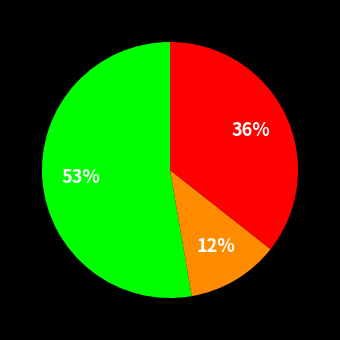

Does any single category account for the majority?

Yes